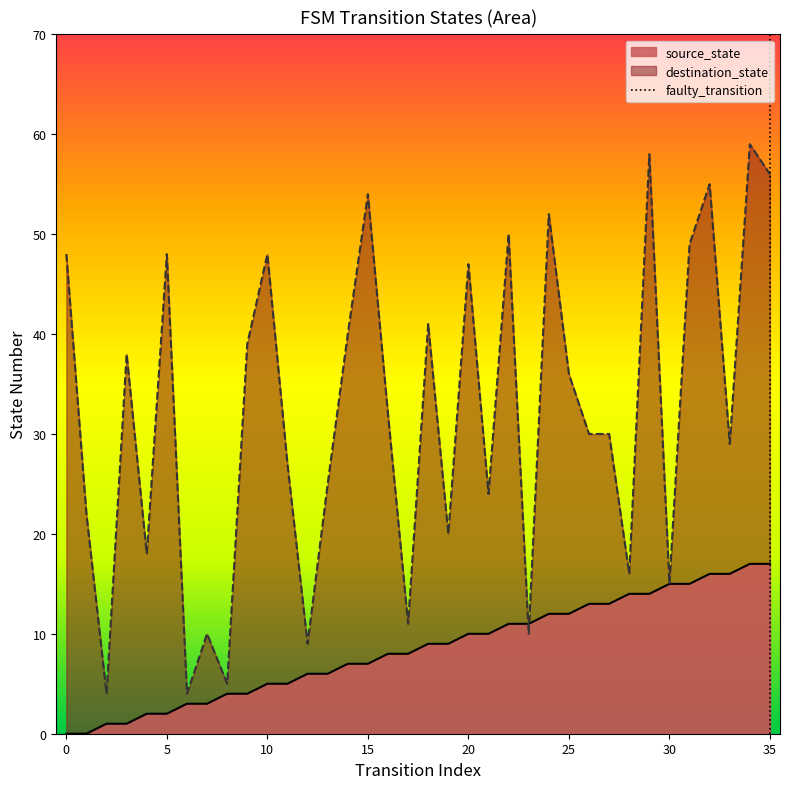

True or false: source_state has a value of 12 at 25.

True